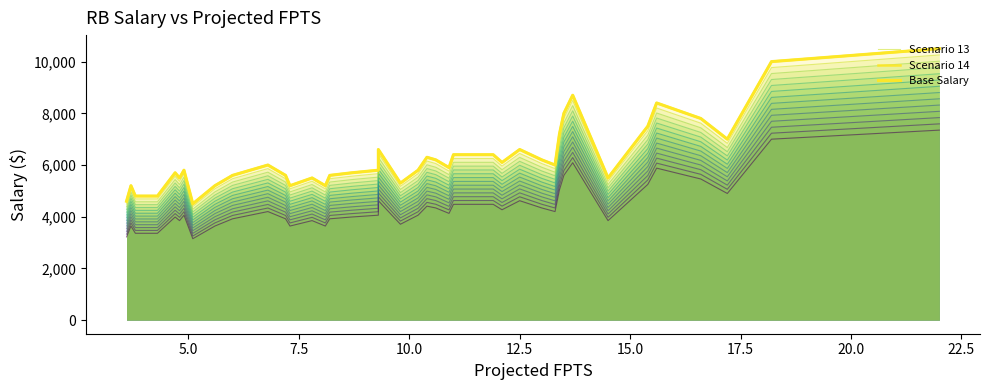

What is the change in value from 9.8 to 4.3?

-500